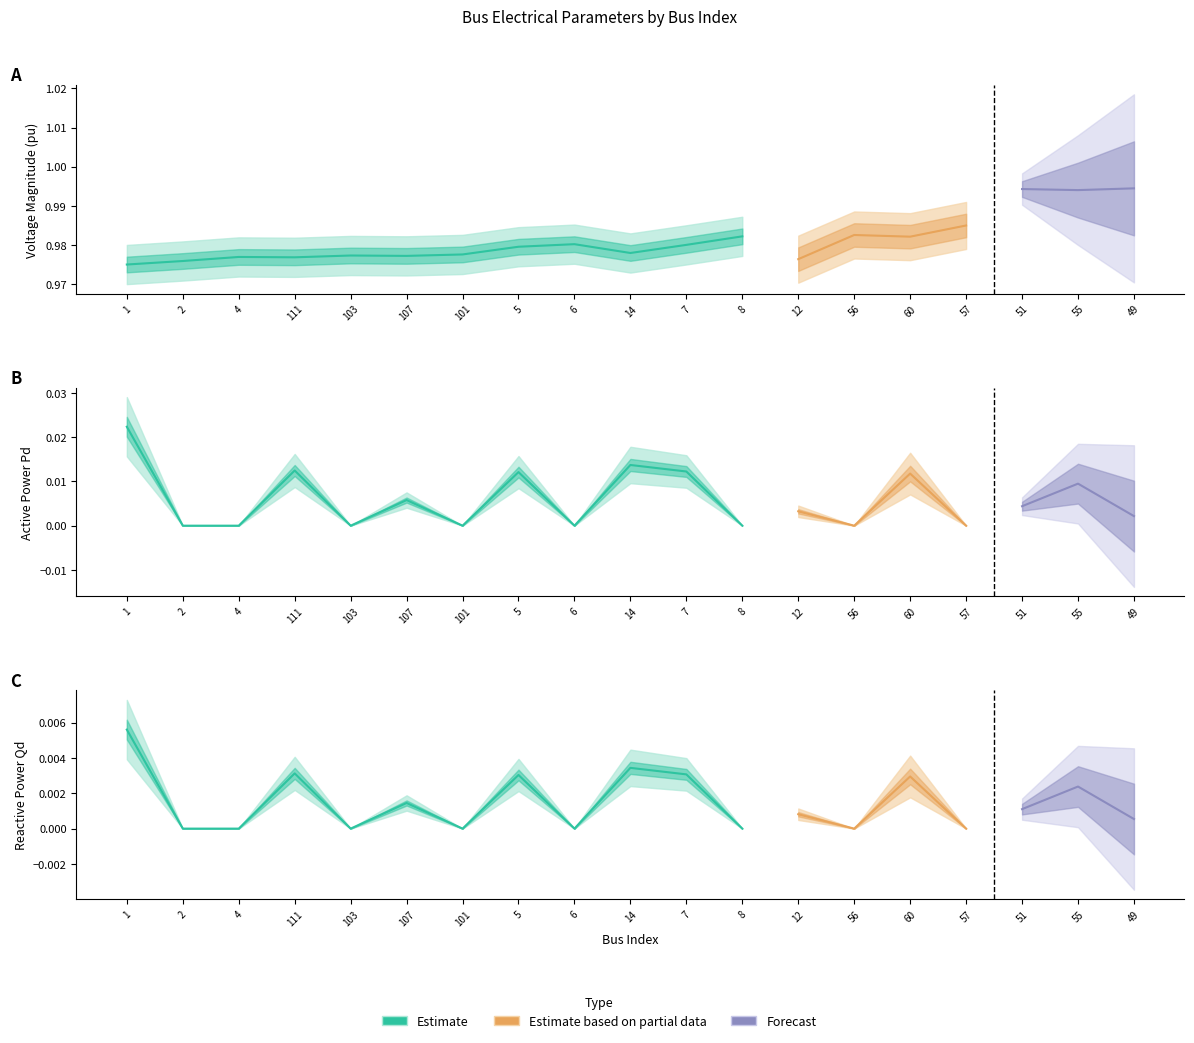

What is the label of the 15th point from the left?

60